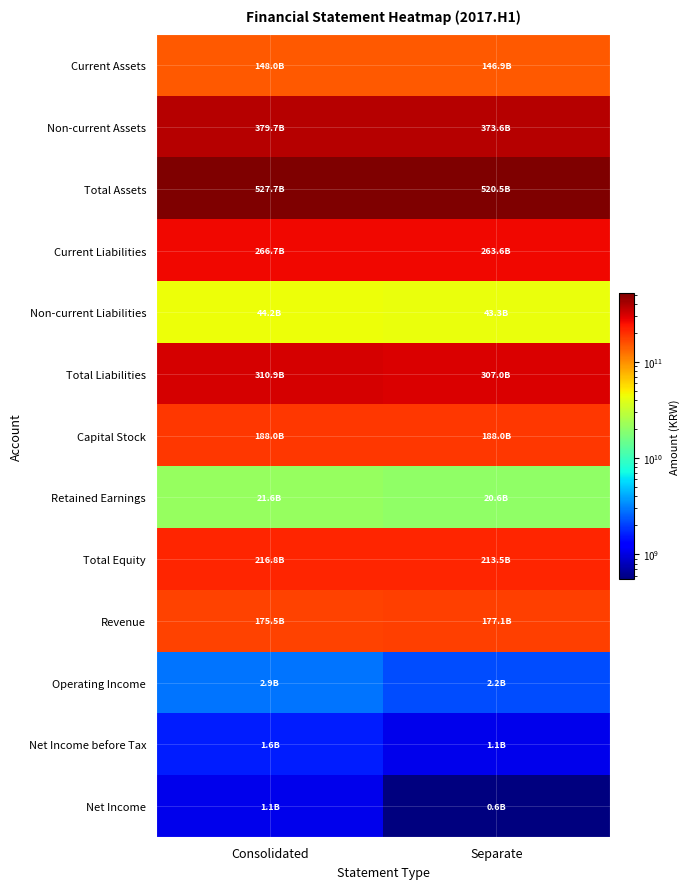

What is the difference between the highest and lowest values at Separate?

519948809156